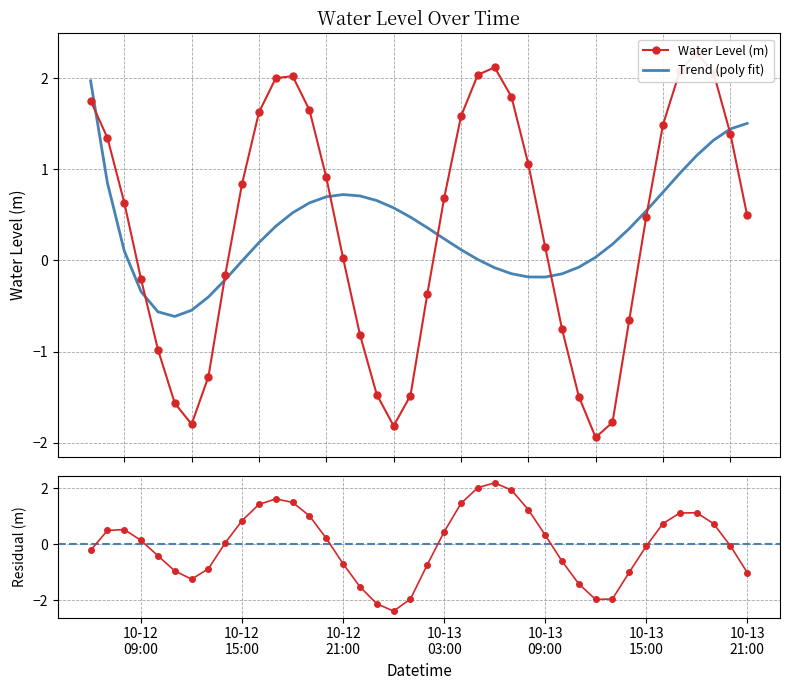

How many interior local peaks does the Residual series have?

4